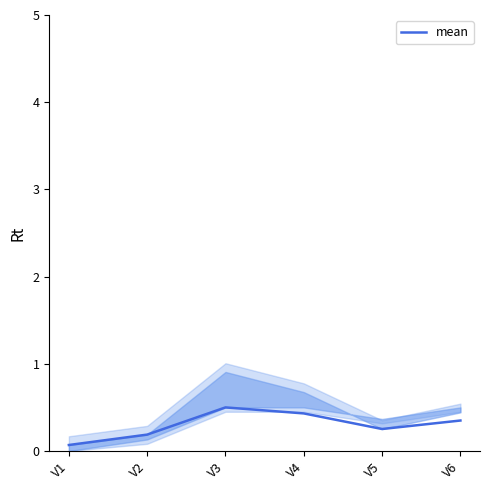

Reading left to right, transcribe all the data shown in this chart.

V1=0.1	V2=0.2	V3=0.5	V4=0.4	V5=0.3	V6=0.3